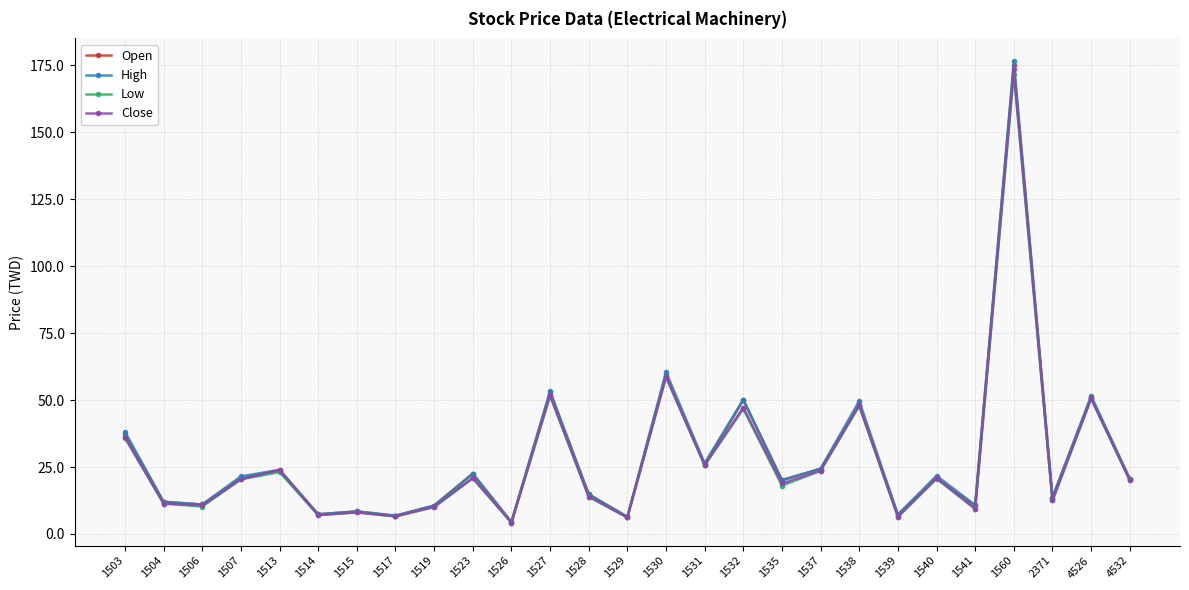

Does the chart display data point markers on the line(s)?

Yes